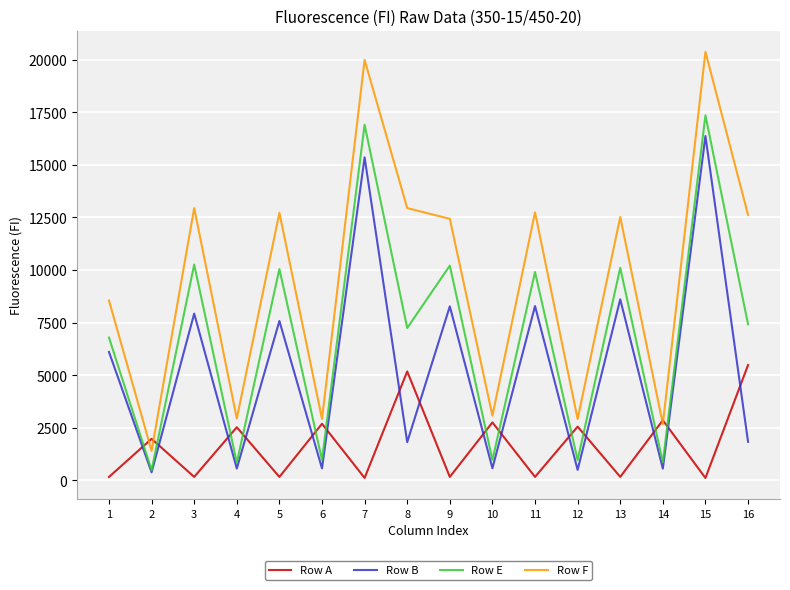

What is the sum of the Row B values at 15 and 16?

18207